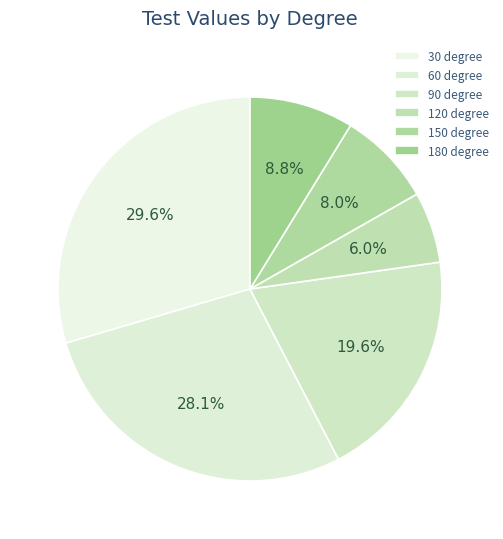

What is the largest slice in the pie chart?

30 degree